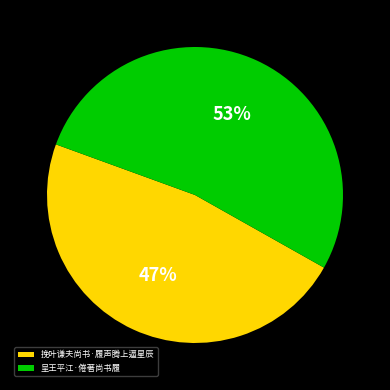

Is it true that 挽叶谦夫尚书·履声腾上逼星辰 is 41% of the pie?

False